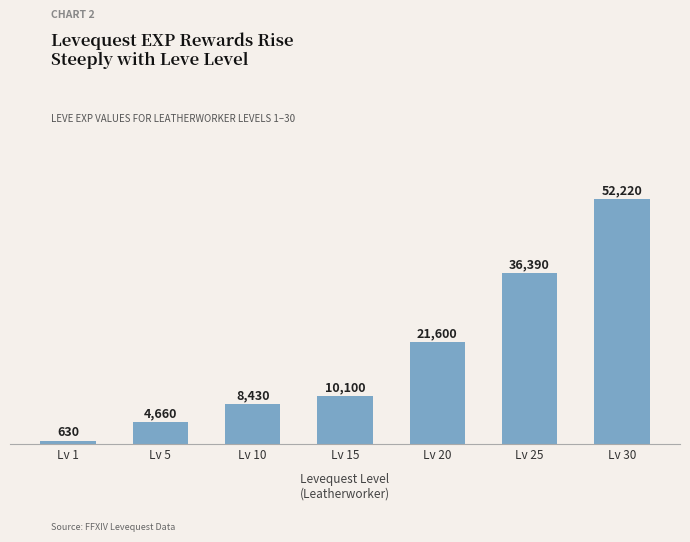

Between Lv 30 and Lv 10, which is larger?

Lv 30